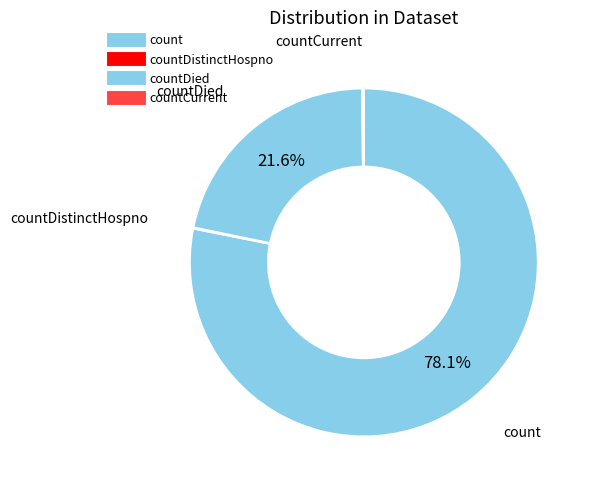

To the nearest percent, what is the difference between the largest and smallest slice percentages?

78%